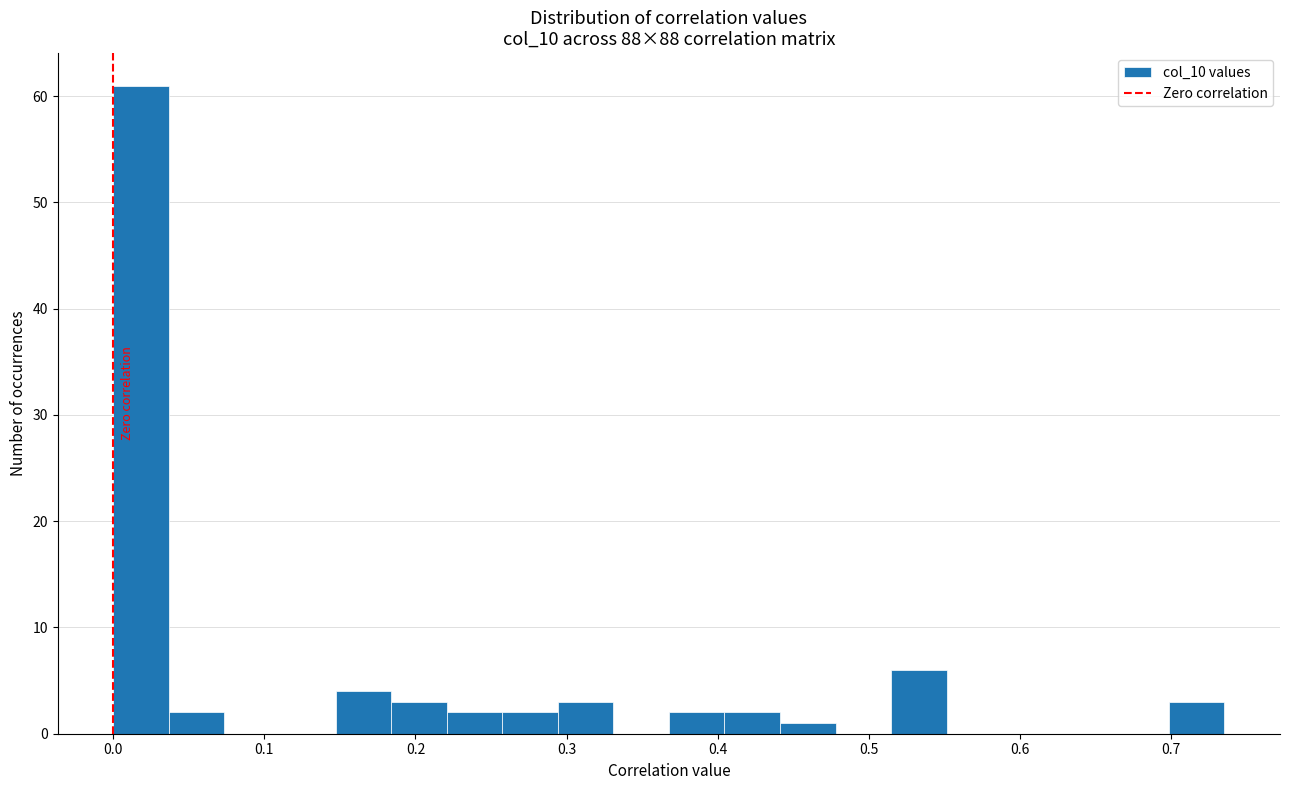

Around what value on the x-axis is the tallest bar? Give the approximate position of its centre, as read against the axis.

0.02